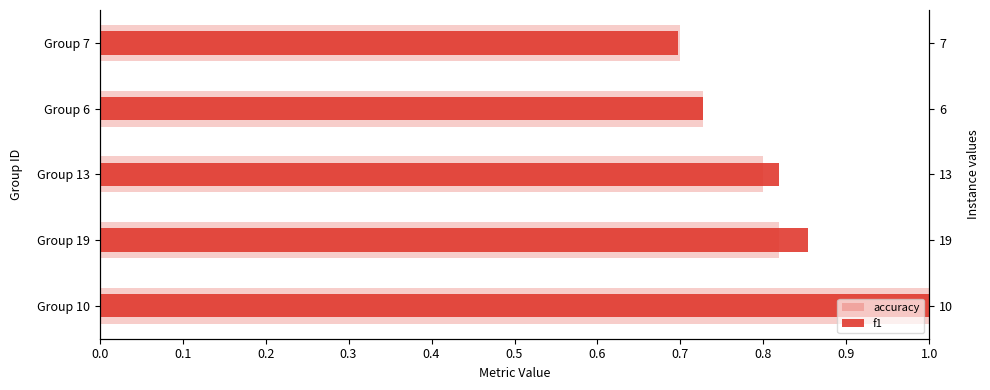

What is the sum of the accuracy values at Group 13 and Group 7?

1.5